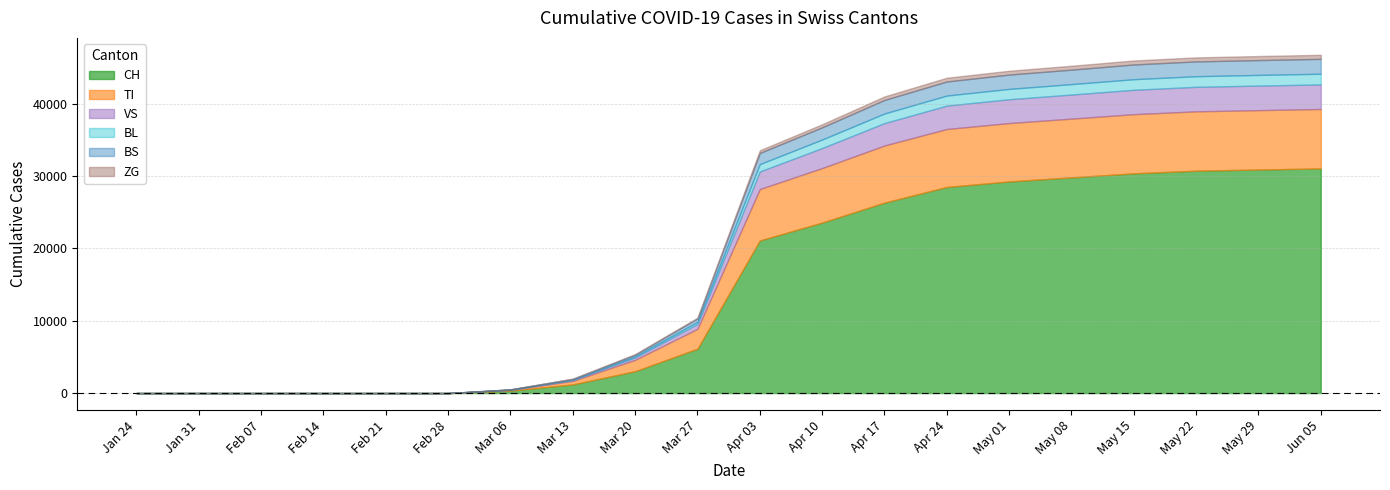

True or false: ZG and TI intersect in this chart.

False